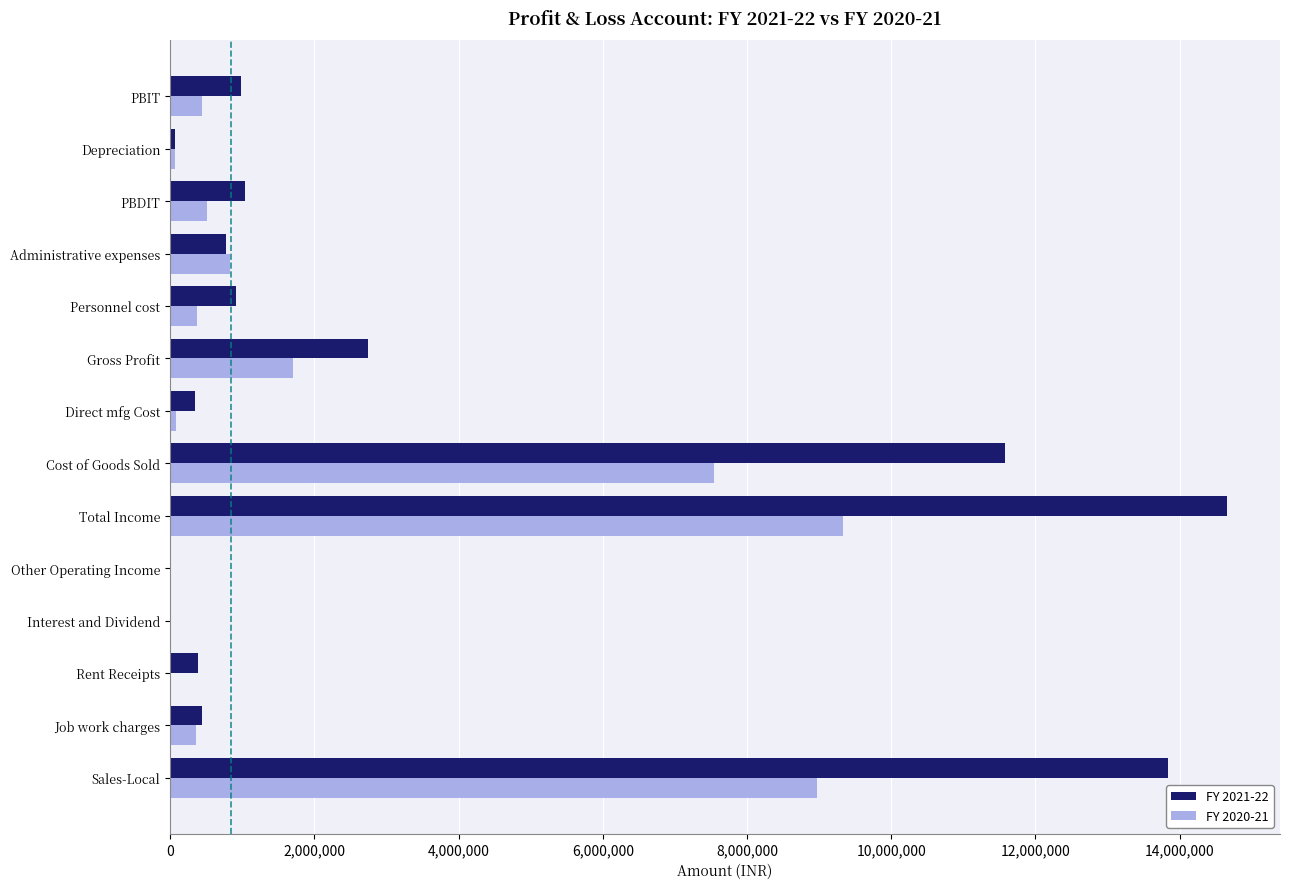

At which category is the sum across all series the highest?

Total Income